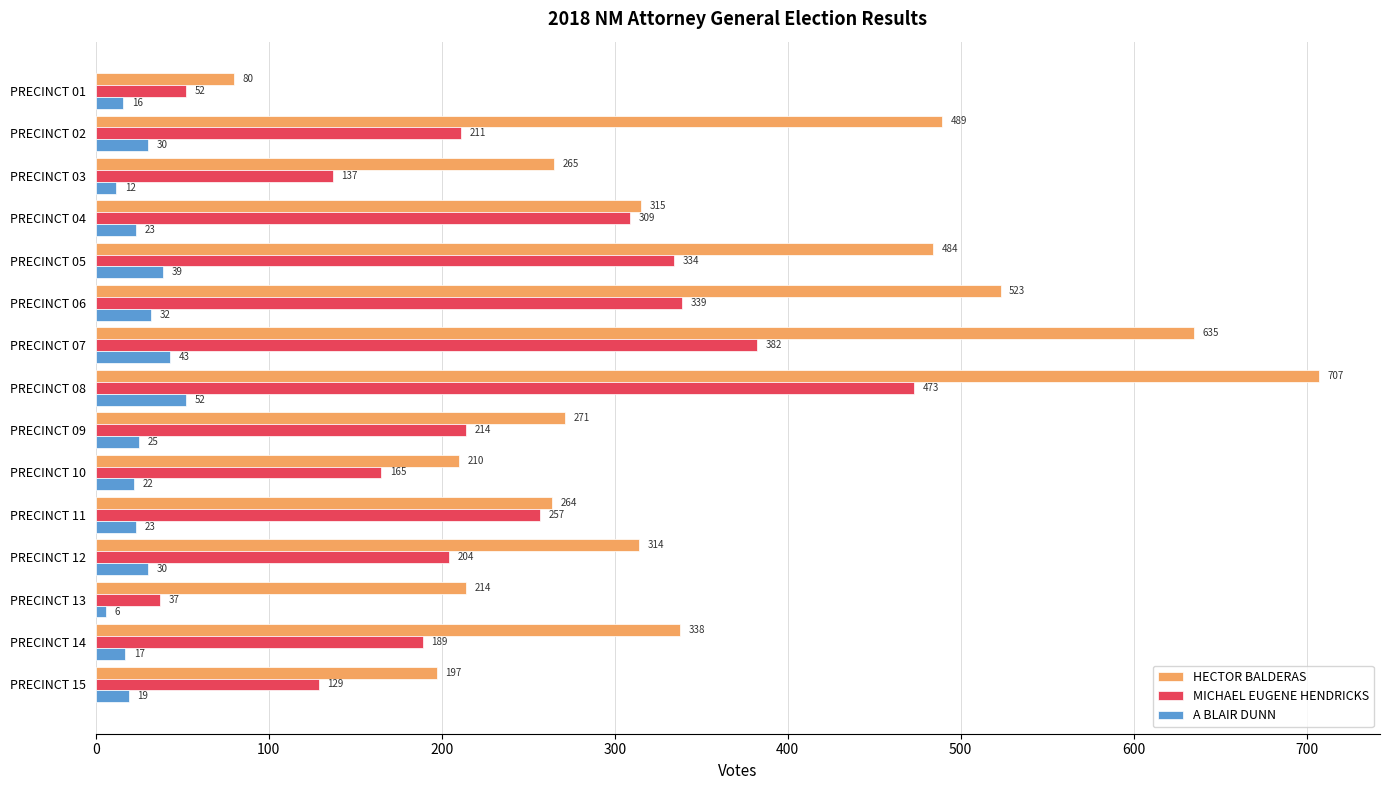

What value does the MICHAEL EUGENE HENDRICKS series have at PRECINCT 07?

382